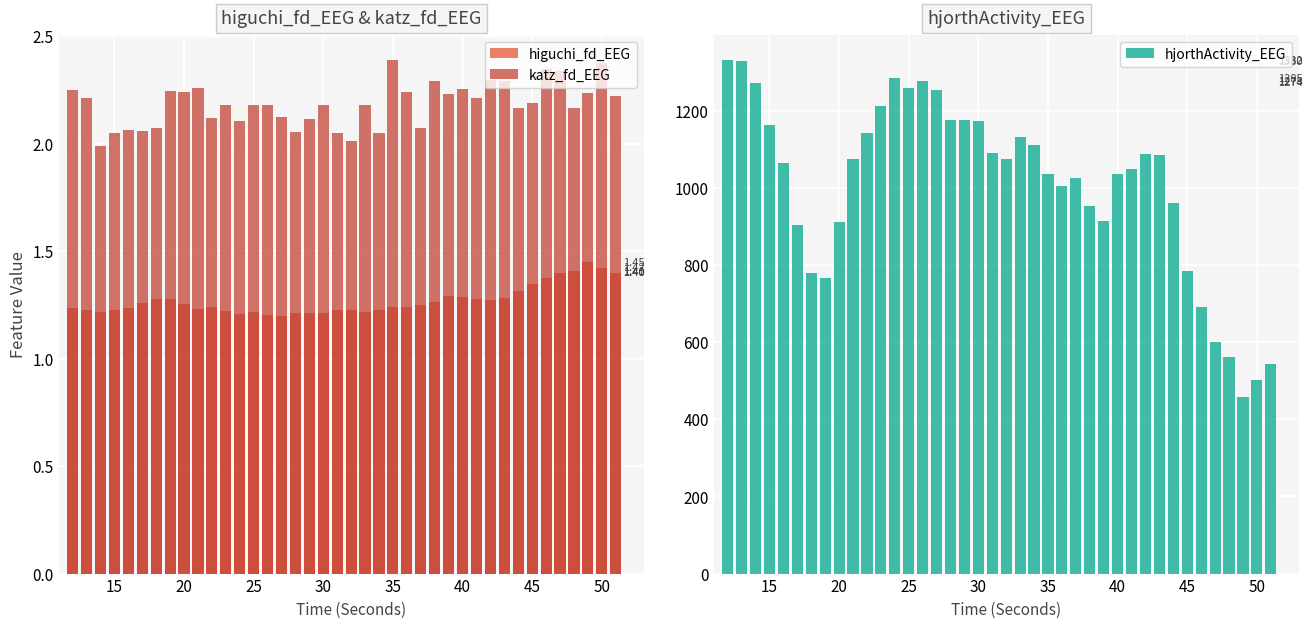

What is the sum of all hjorthActivity_EEG values?

40283.0